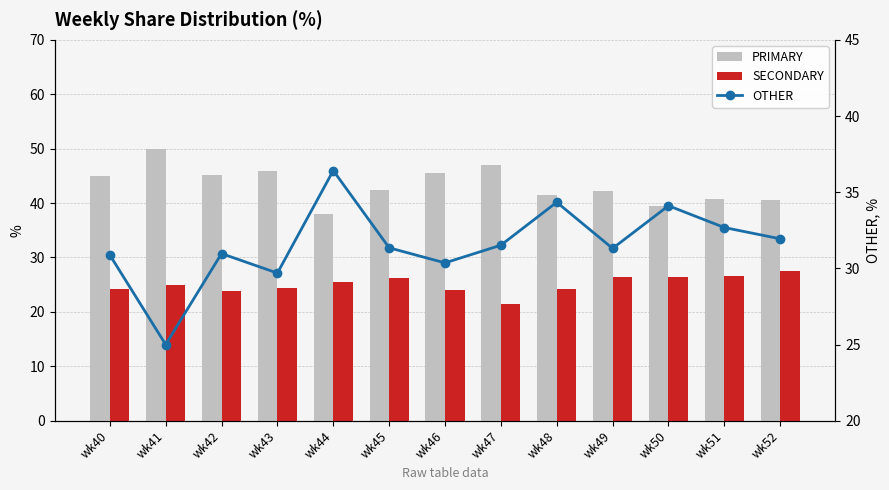

Reading right to left, transcribe all the data shown in this chart.

PRIMARY: wk52=40.5	wk51=40.8	wk50=39.5	wk49=42.2	wk48=41.4	wk47=47.1	wk46=45.5	wk45=42.5	wk44=38.0	wk43=45.8	wk42=45.2	wk41=50.0	wk40=44.9
SECONDARY: wk52=27.5	wk51=26.5	wk50=26.4	wk49=26.4	wk48=24.2	wk47=21.4	wk46=24.1	wk45=26.2	wk44=25.6	wk43=24.5	wk42=23.9	wk41=25.0	wk40=24.2
OTHER: wk52=31.9	wk51=32.7	wk50=34.1	wk49=31.3	wk48=34.3	wk47=31.5	wk46=30.4	wk45=31.4	wk44=36.4	wk43=29.7	wk42=31.0	wk41=25.0	wk40=30.9